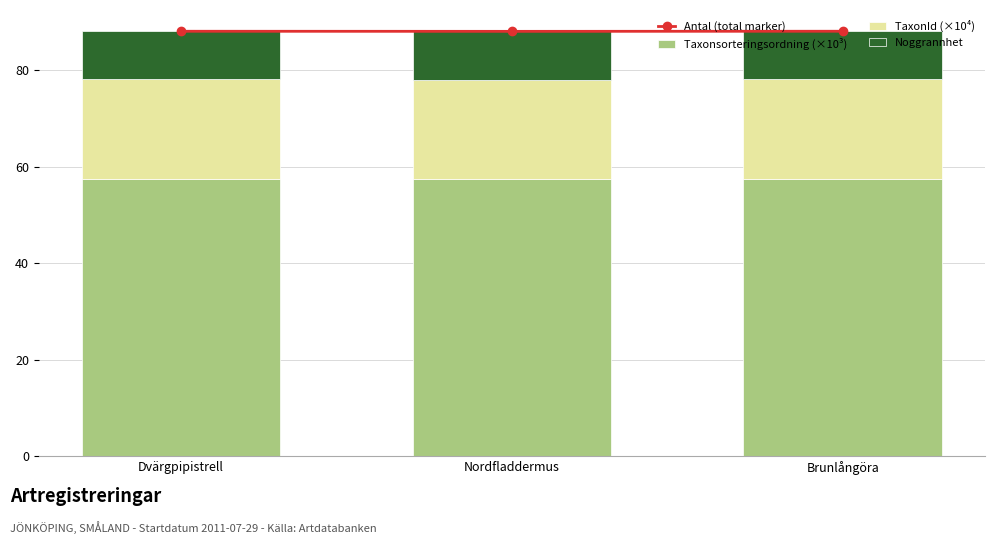

True or false: TaxonId (×10⁴) has a value of 20.6 at Brunlångöra.

True